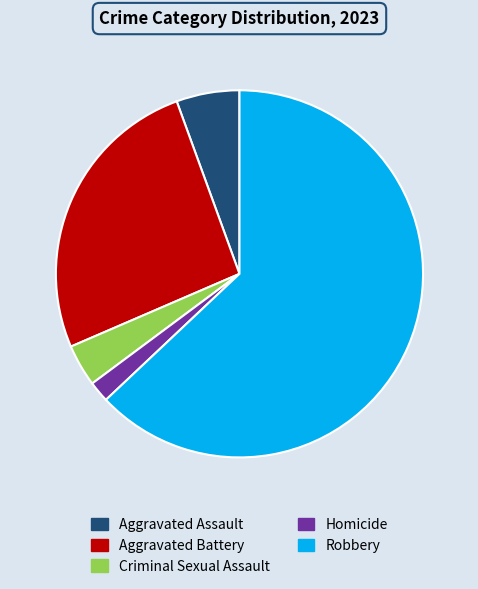

Is the sum of Robbery and Homicide greater than half?

Yes